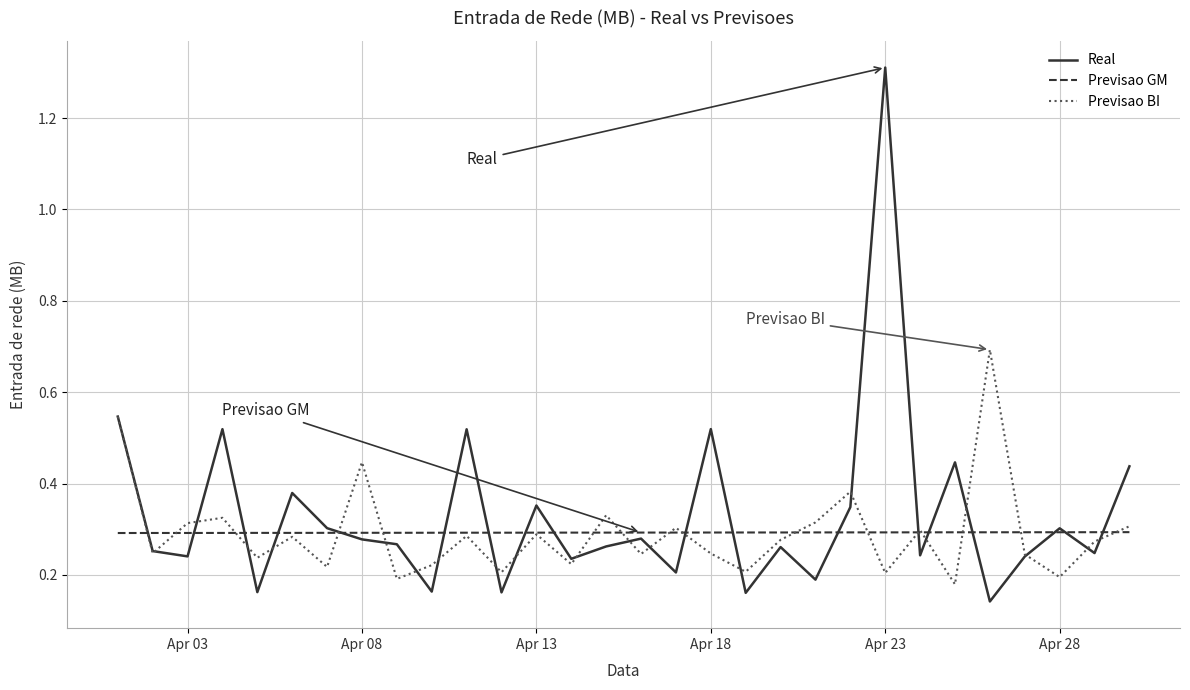

What is the highest value of the Previsao BI series?

0.7